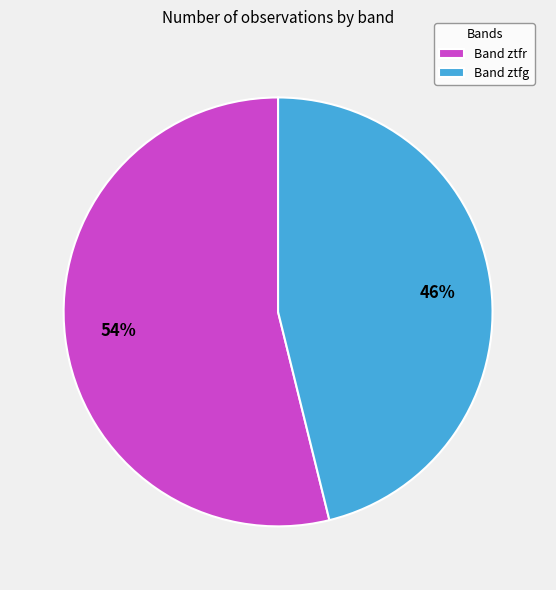

What percentage is the Band ztfr slice, to the nearest percent?

54%